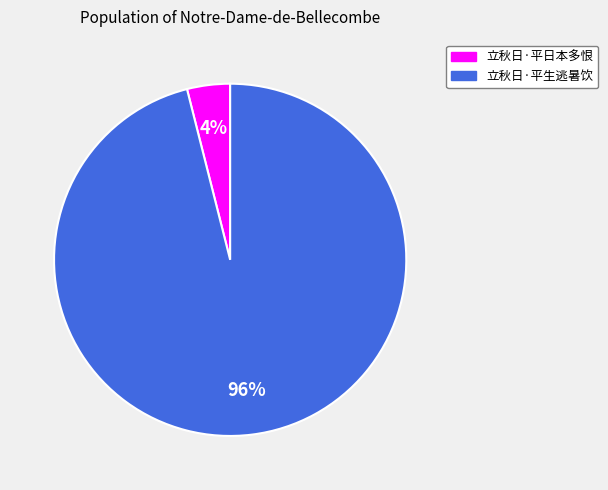

What is the smallest slice in the pie chart?

立秋日·平日本多恨